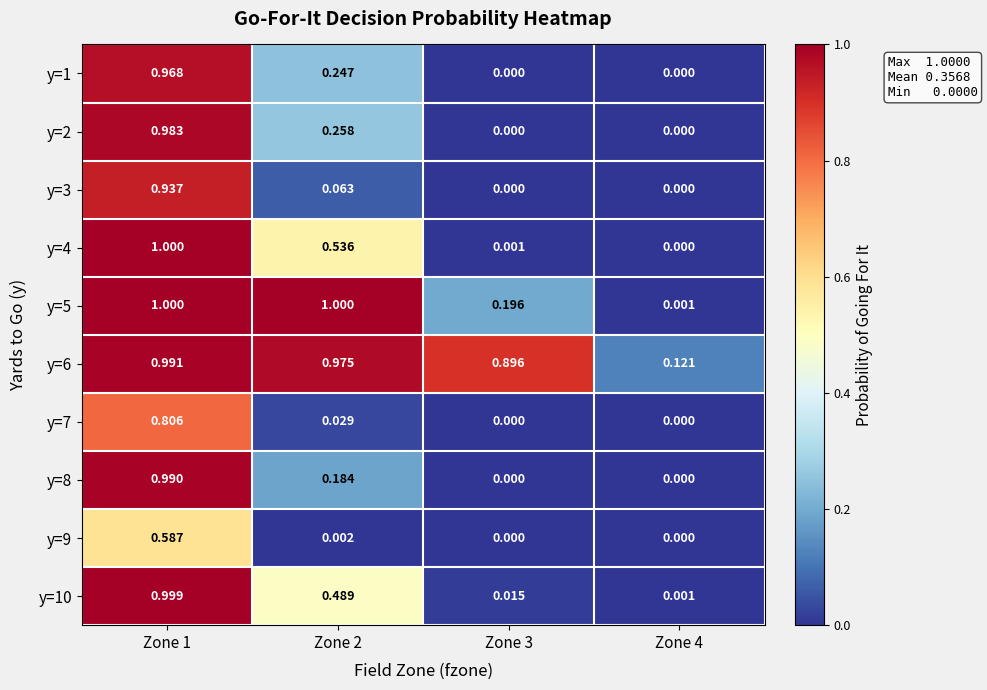

Is the value of y=5 at Zone 1 greater than the value of y=9 at Zone 1?

Yes